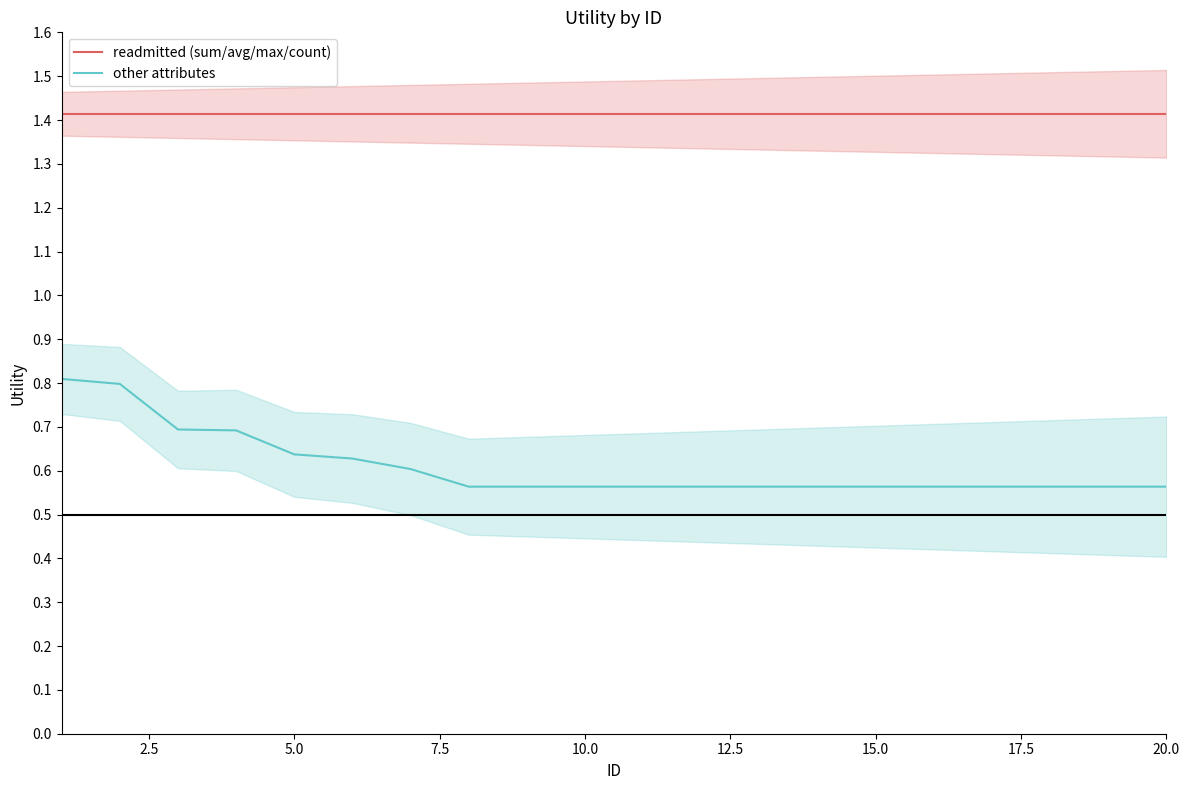

What is the lowest value of the other attributes series?

0.6